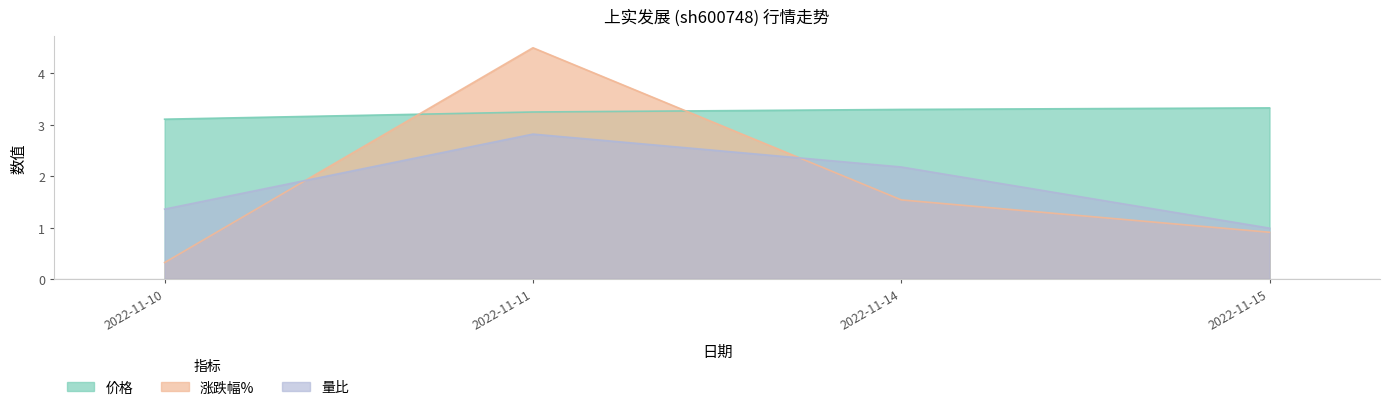

Which has a higher value, 2022-11-15 or 2022-11-14?

2022-11-15